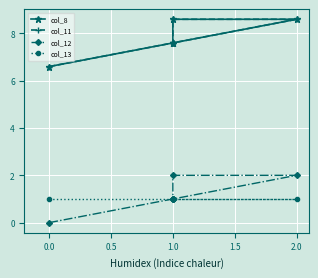

What is the label of the 4th point from the right?

1.0